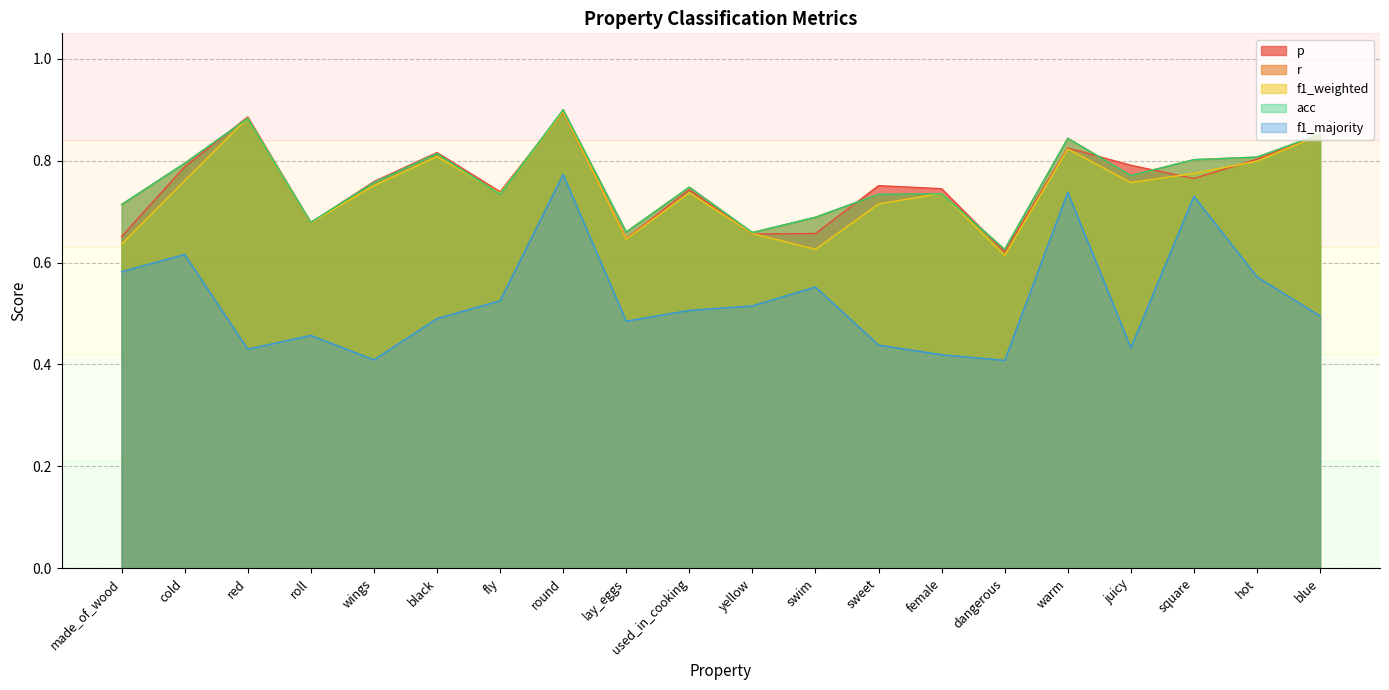

What is the average value of the r series?

0.8